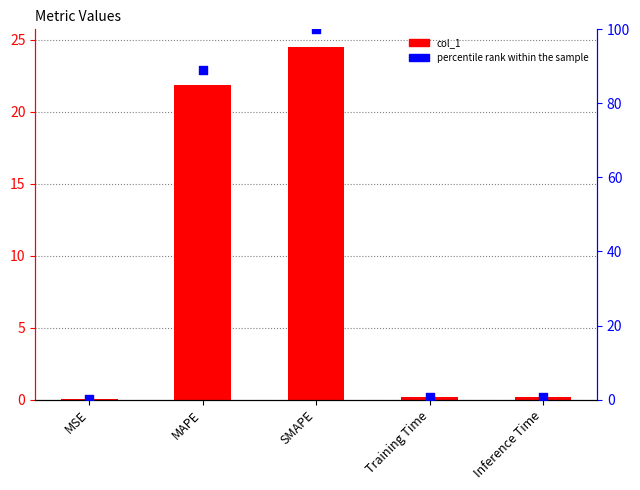

Is the value of col_1 at MAPE greater than the value of percentile rank within the sample at Training Time?

Yes